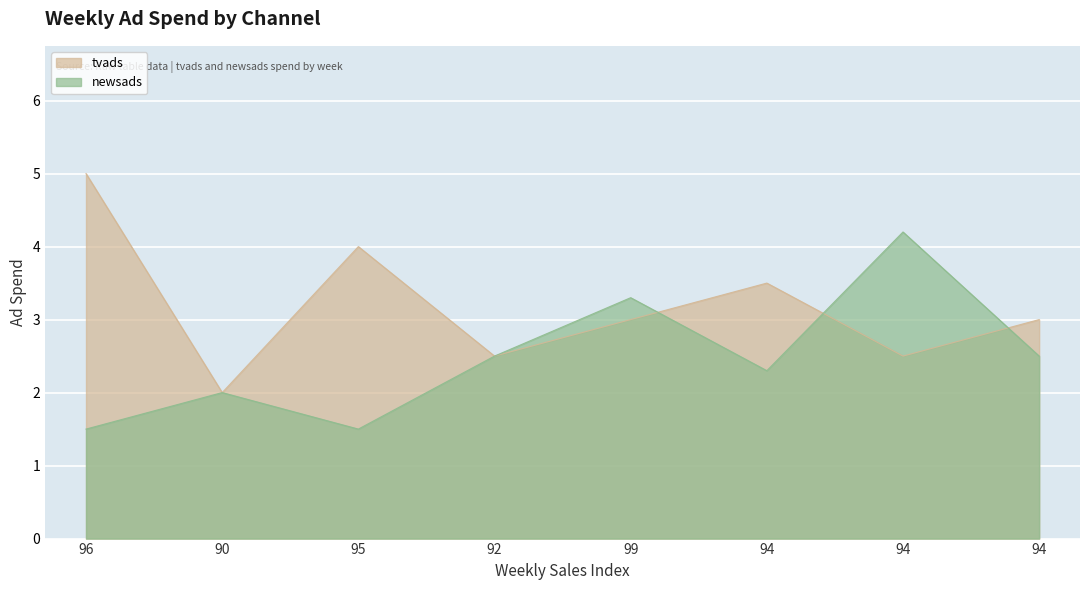

List the series in order of their peak value, lowest first.

newsads, tvads